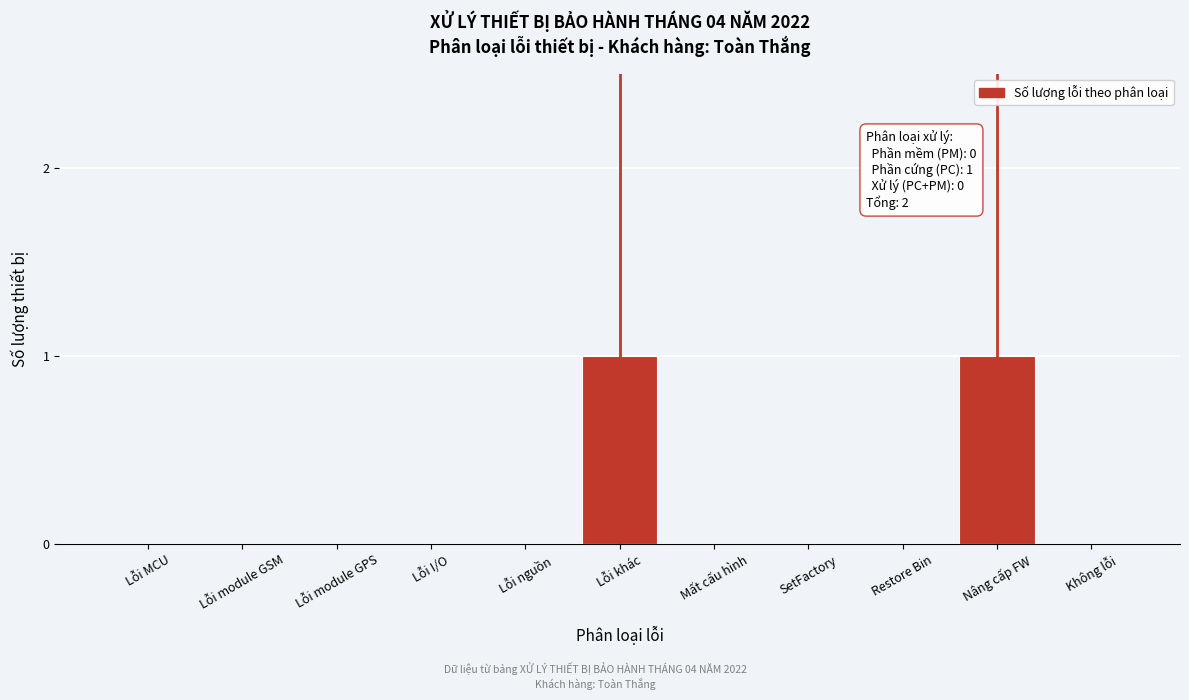

Reading left to right, extract all data points from this chart.

Lỗi MCU=0	Lỗi module GSM=0	Lỗi module GPS=0	Lỗi I/O=0	Lỗi nguồn=0	Lỗi khác=1	Mất cấu hình=0	SetFactory=0	Restore Bin=0	Nâng cấp FW=1	Không lỗi=0